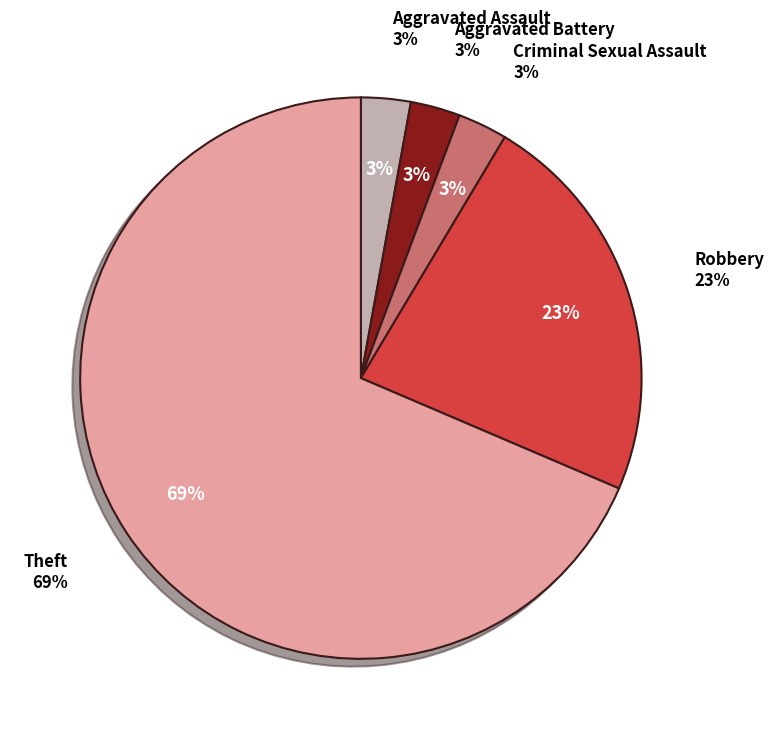

How many slices are in this pie chart?

5